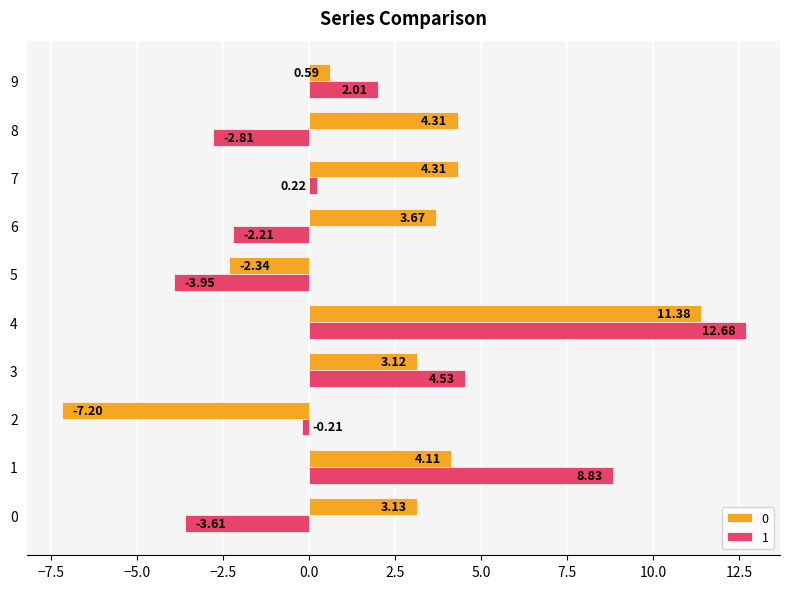

What is the difference between the 1 values at 0 and 8?

0.8